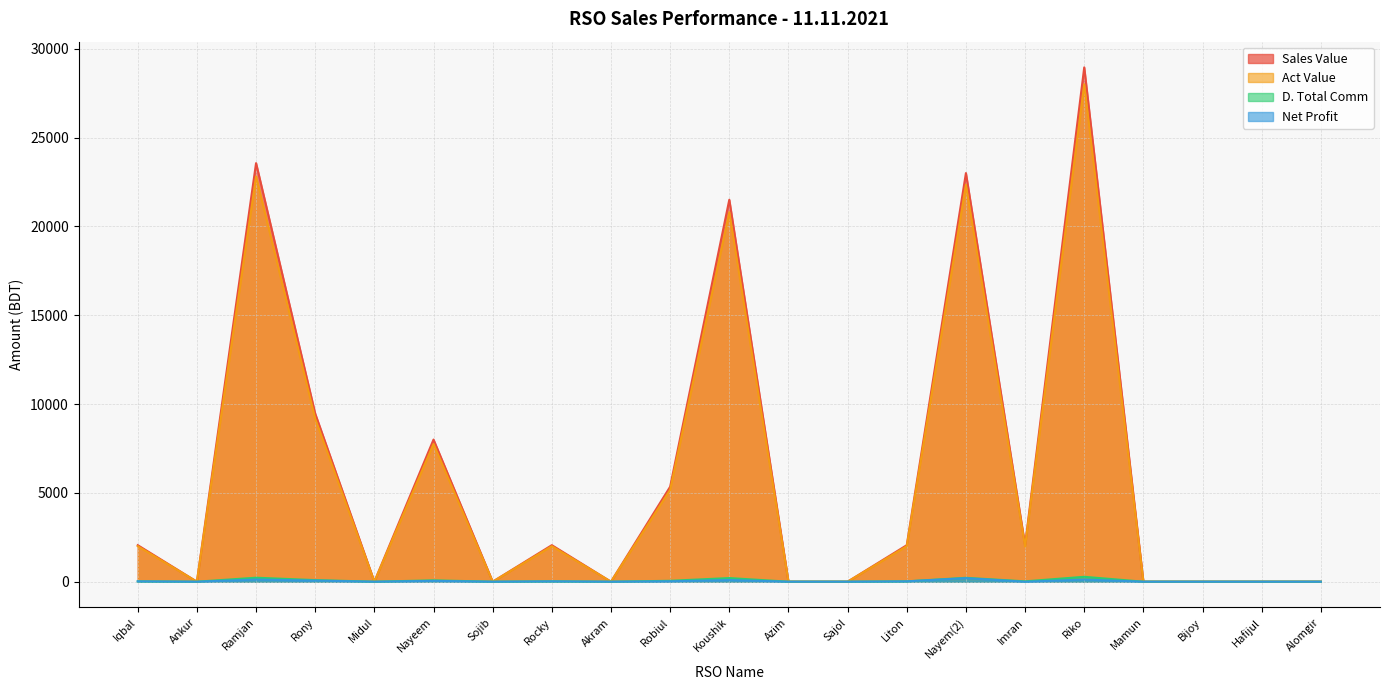

True or false: Act Value has a value of 0.0 at Sojib.

True